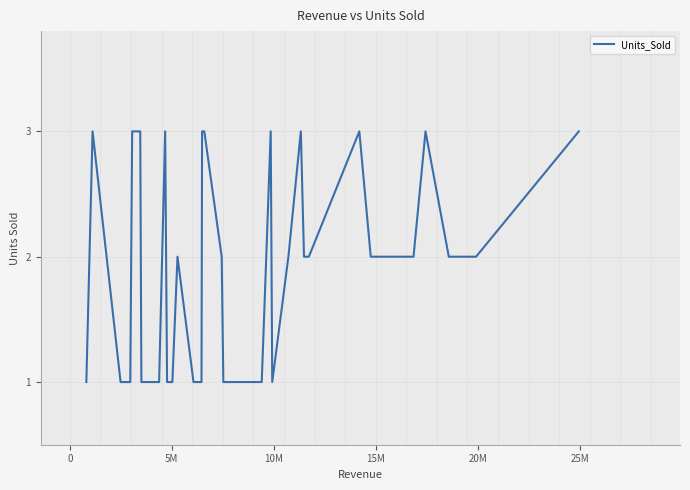

What is the greatest value displayed?

3